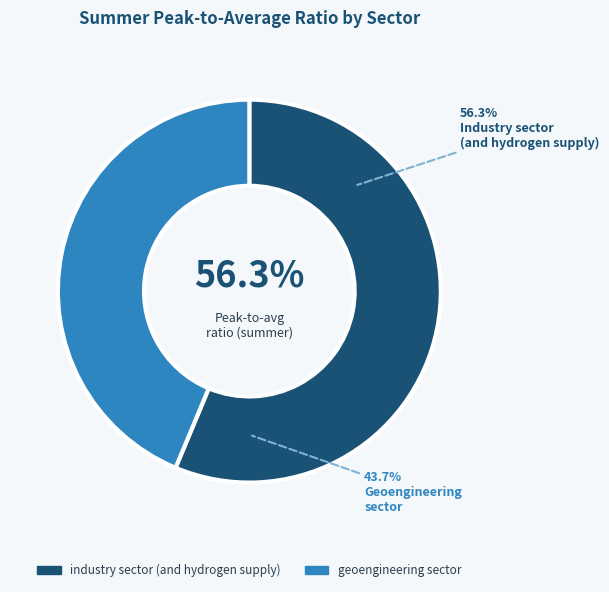

Count the number of slices in the pie.

2